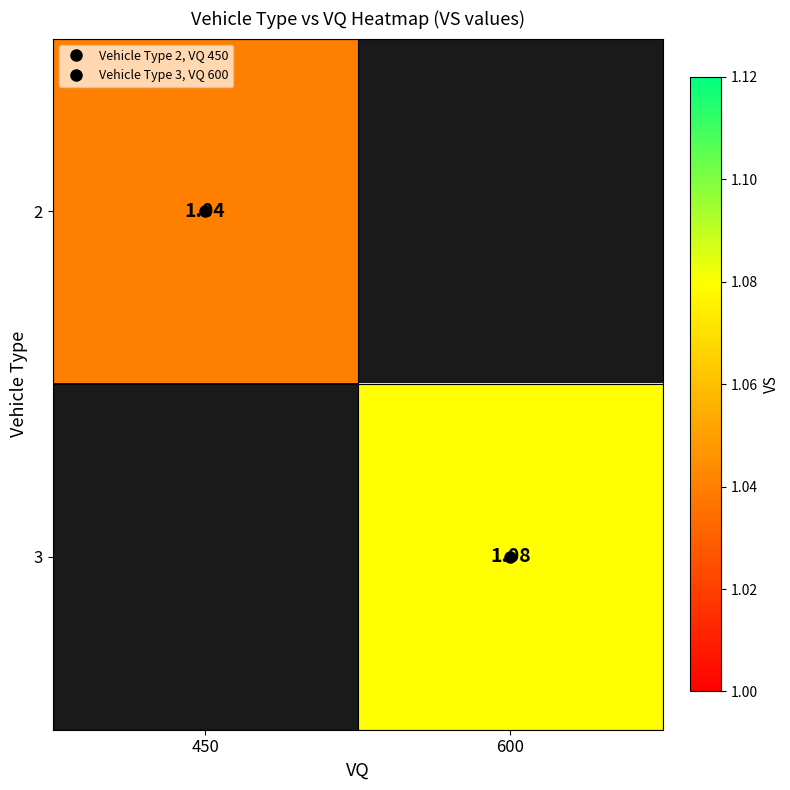

Which category has the lowest value across all series?

450